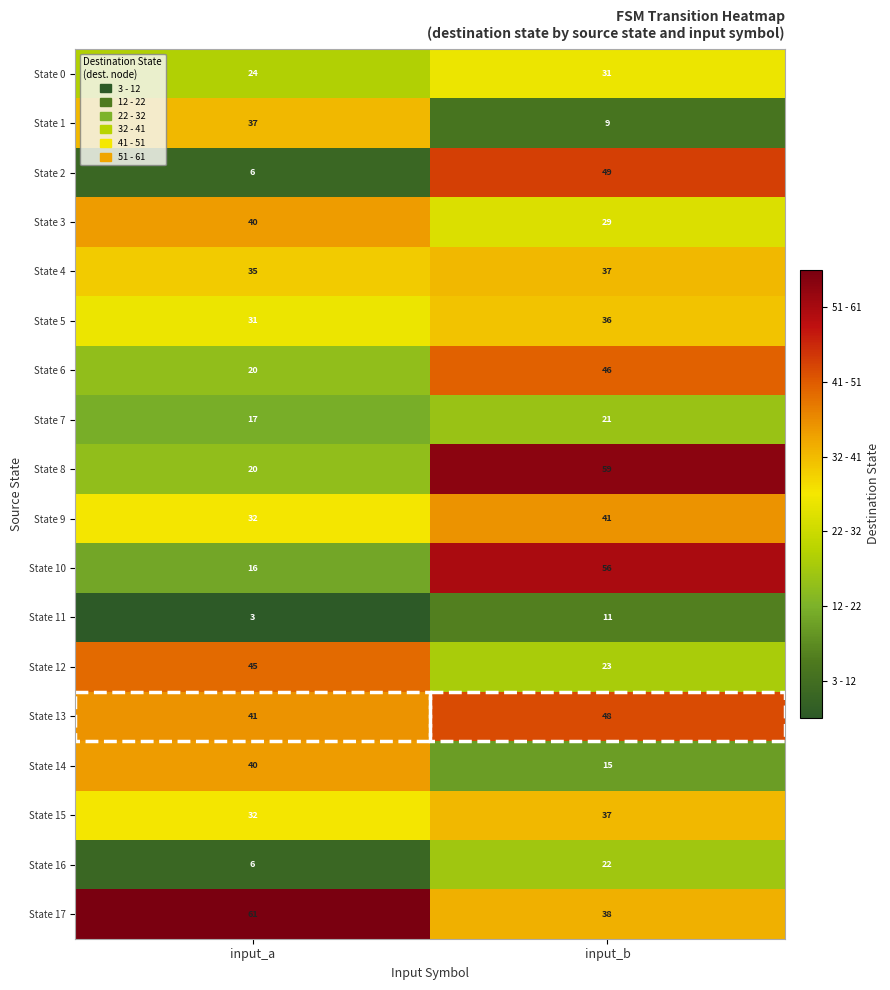

List the labels in order of State 2 value, smallest first.

input_a, input_b